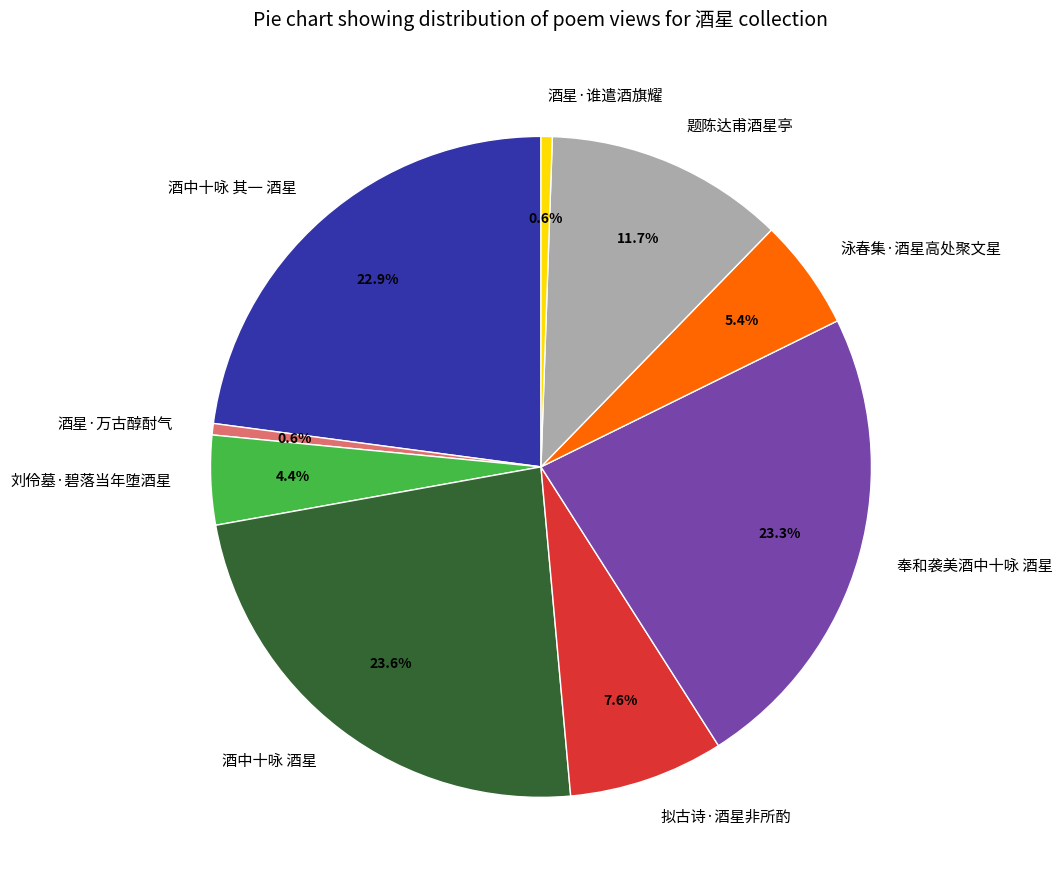

Is there any slice that represents more than half of the pie?

No